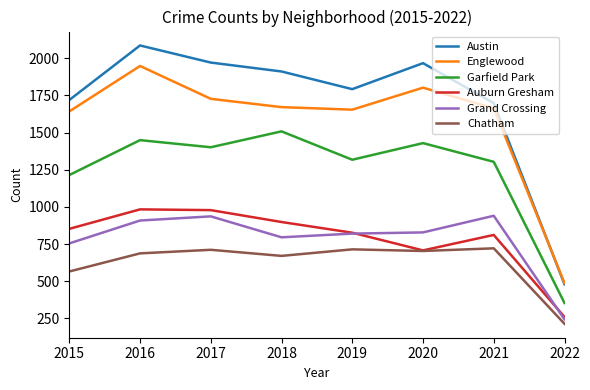

The value of Grand Crossing at 2015 is 754. True or false?

True